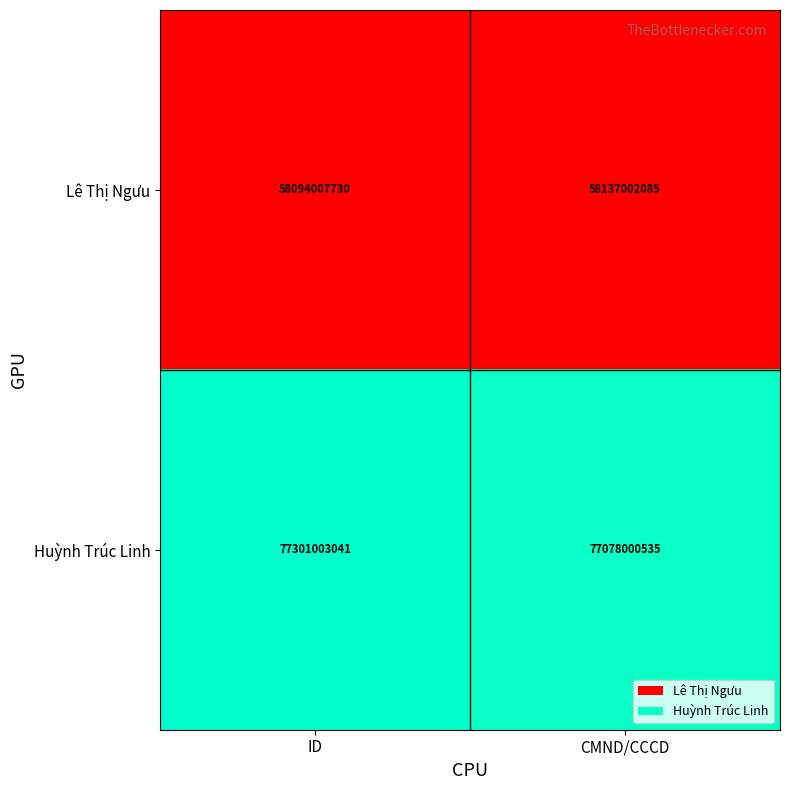

Is it true that Lê Thị Ngưu equals 58094007730 at ID?

True